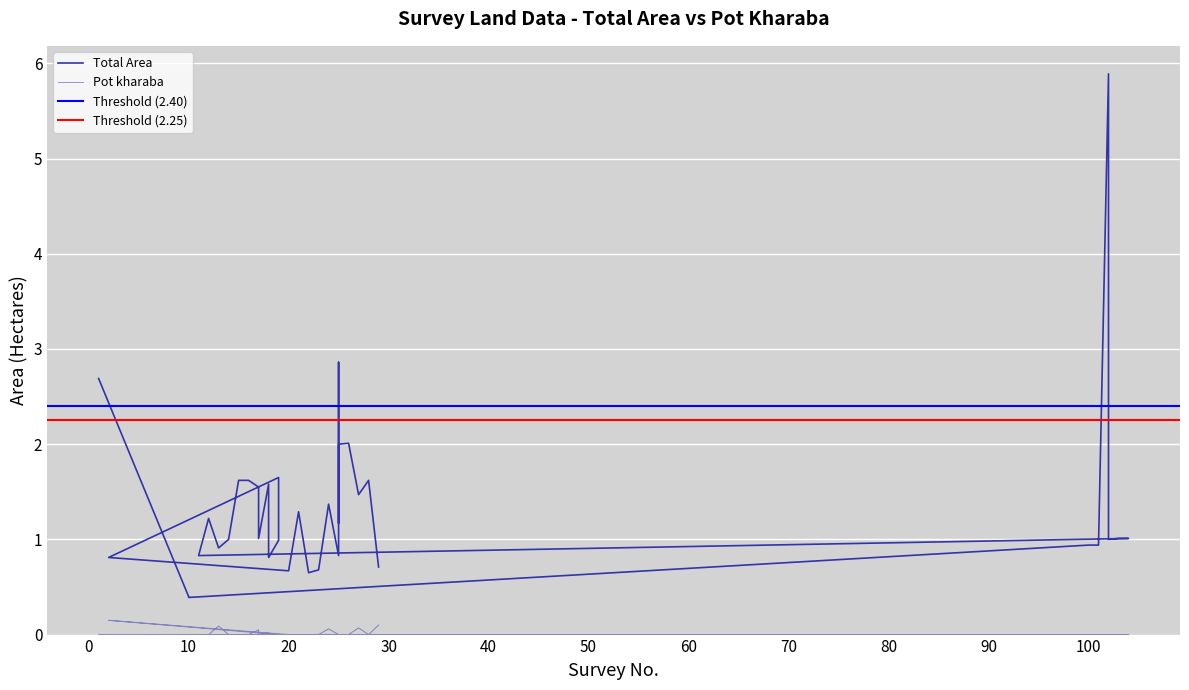

How many interior local valleys does the Total Area series have?

9